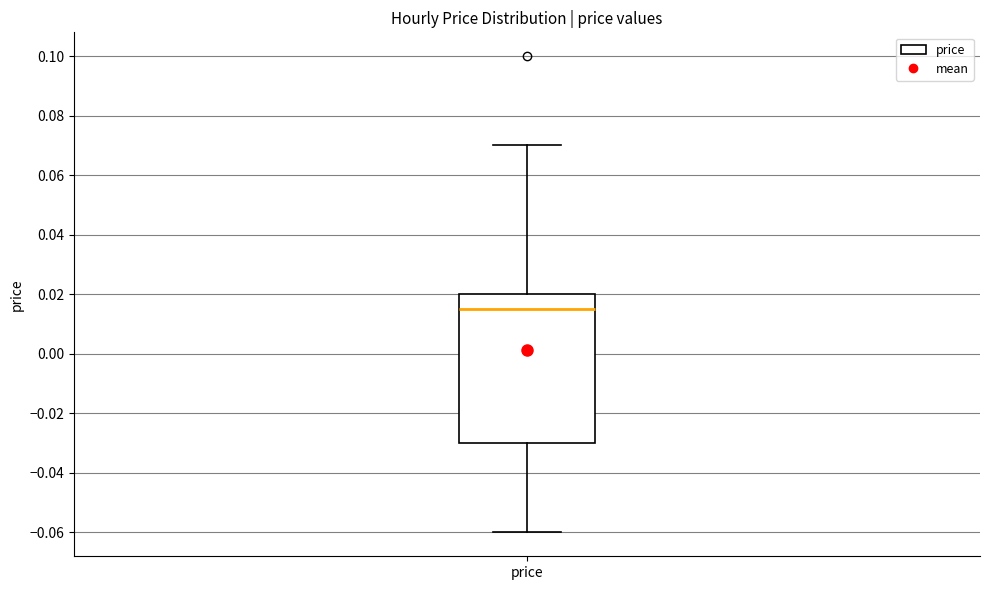

Read this box plot against the y-axis: the position of the median line, the range covered by the box, and the ends of both whiskers. The values are not printed on the chart, so give them approximately, as read against the axis.

median 0.016, box -0.030 to 0.020, whiskers -0.060 to 0.070